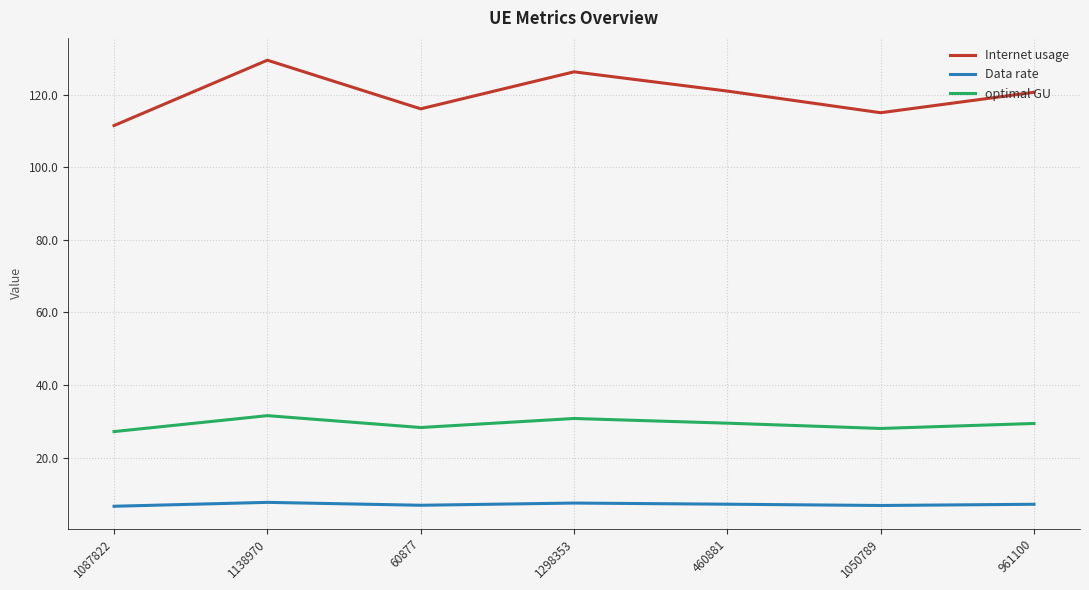

What is the sum of the optimal GU values at 60877 and 1138970?

59.9